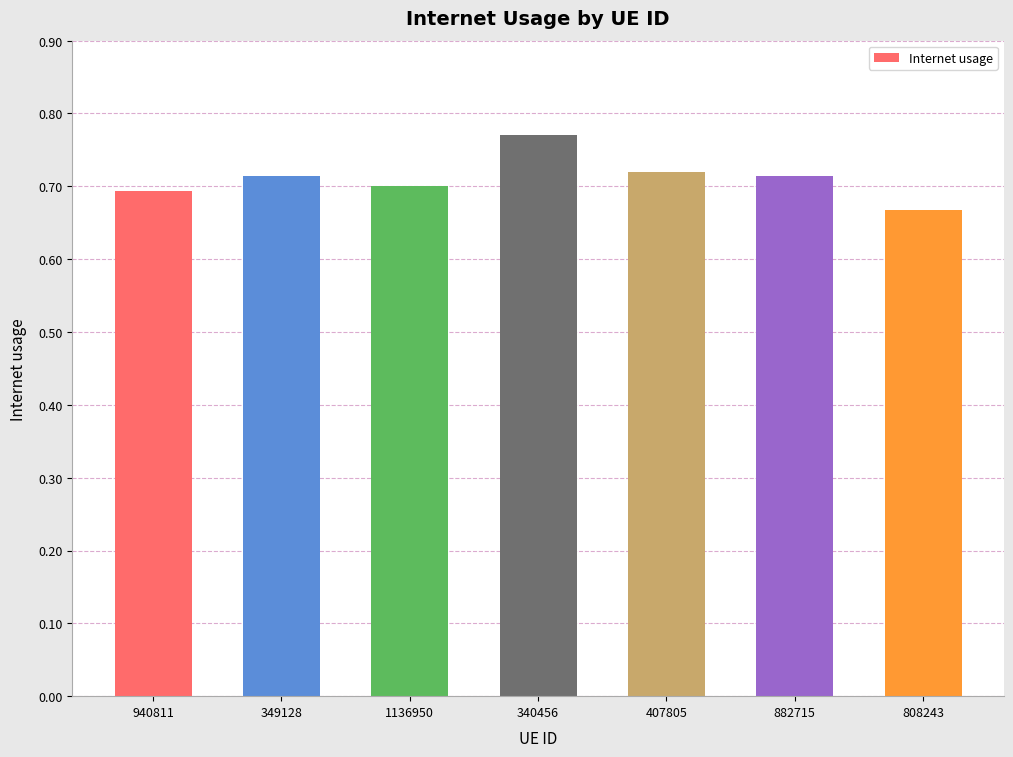

What is the difference between the values at 407805 and 808243?

0.1